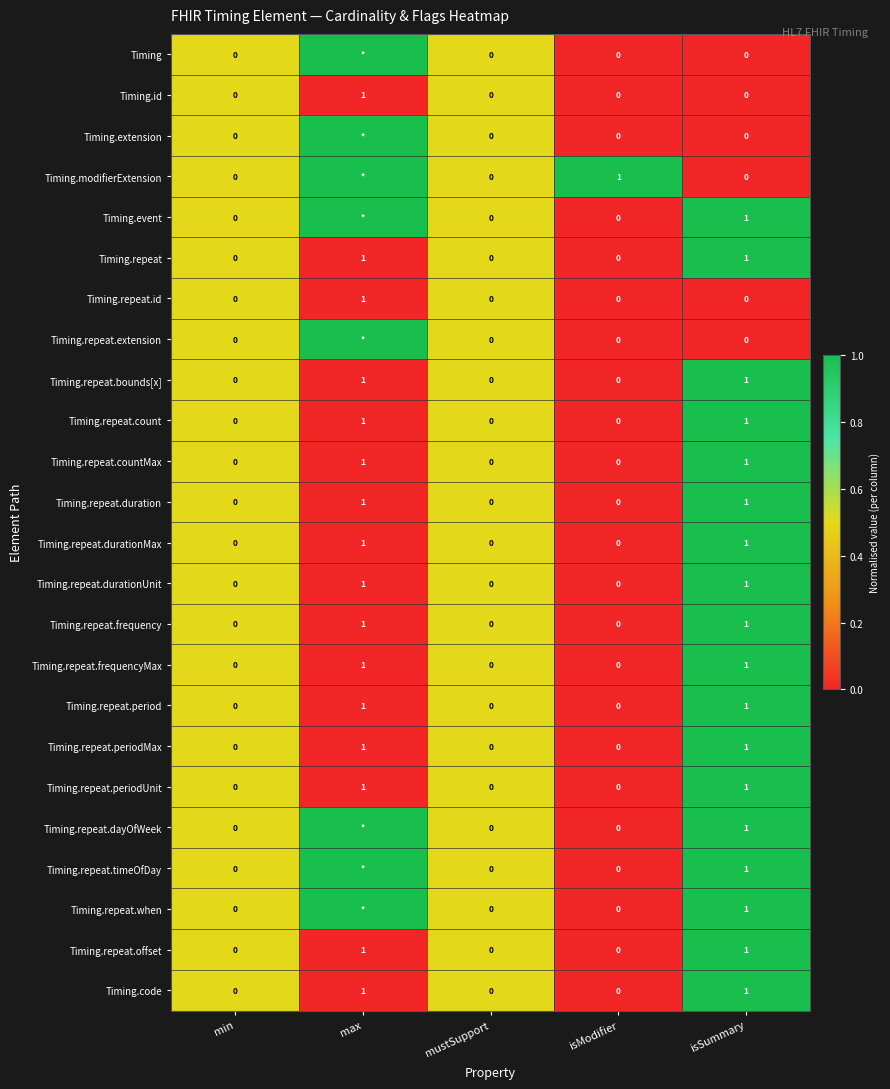

Count the Timing.repeat.id values in the range 0 to 1.

5